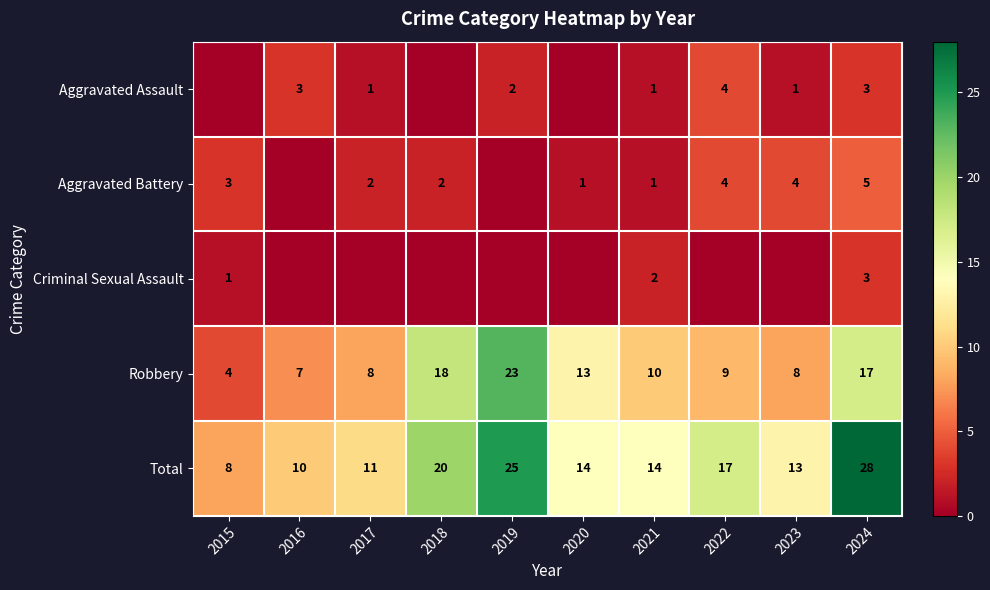

The Aggravated Assault series shows 2 at 2019. True or false?

True